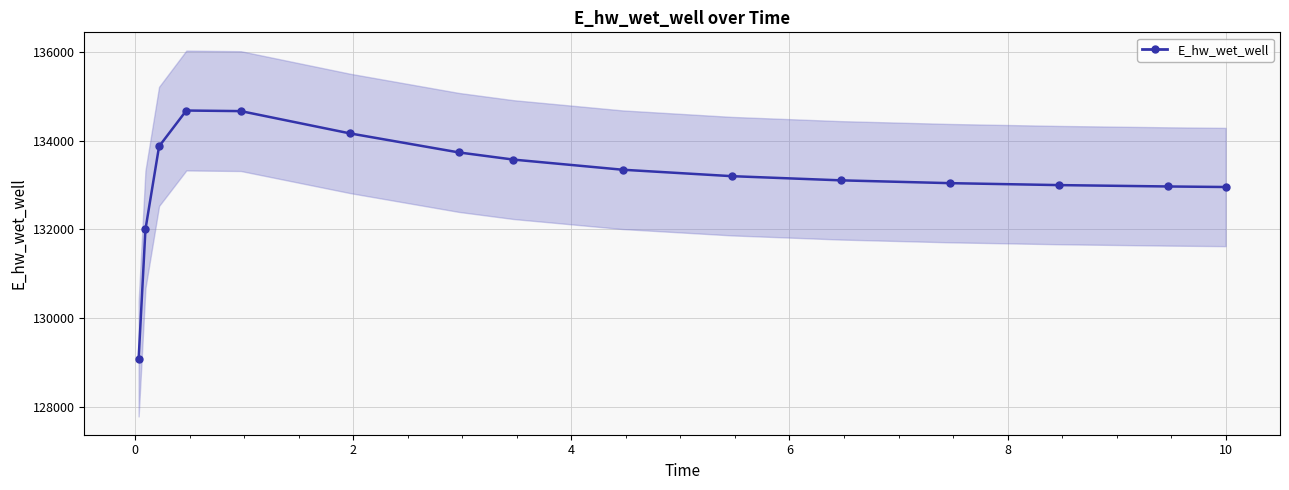

What is the maximum value shown in the chart?

134673.9